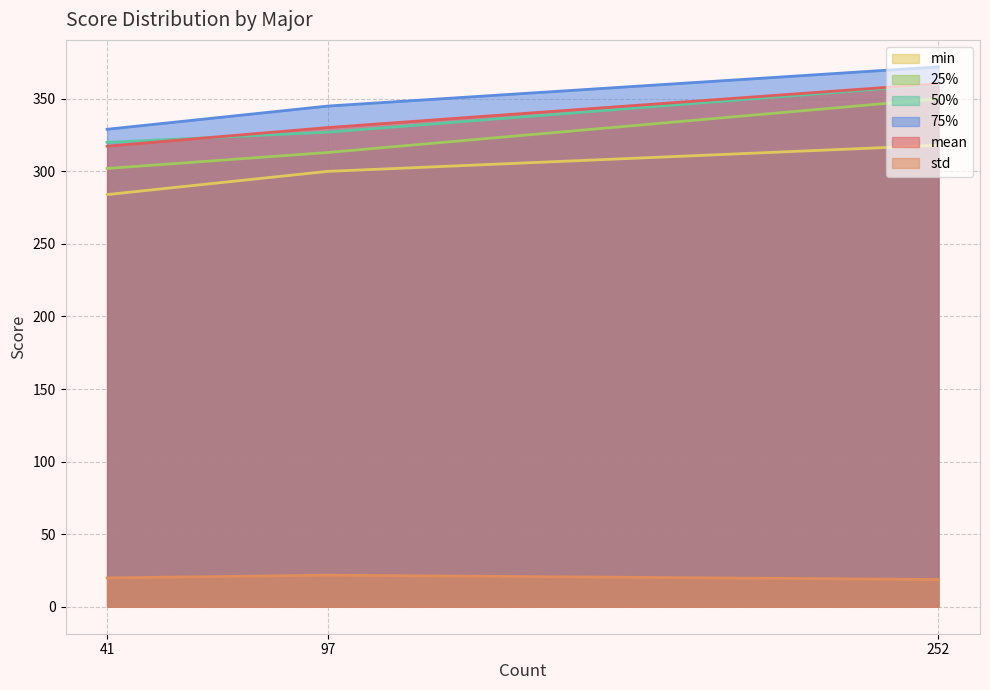

How many lines are shown in the chart?

6